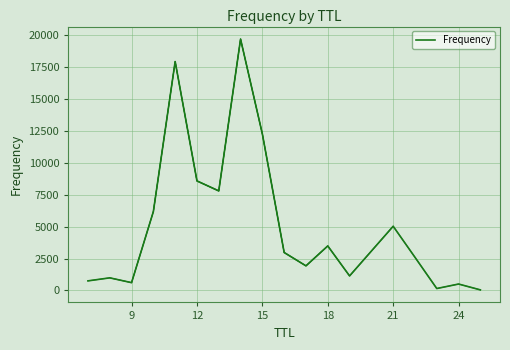

What is the difference between the second highest and second lowest values?

17802